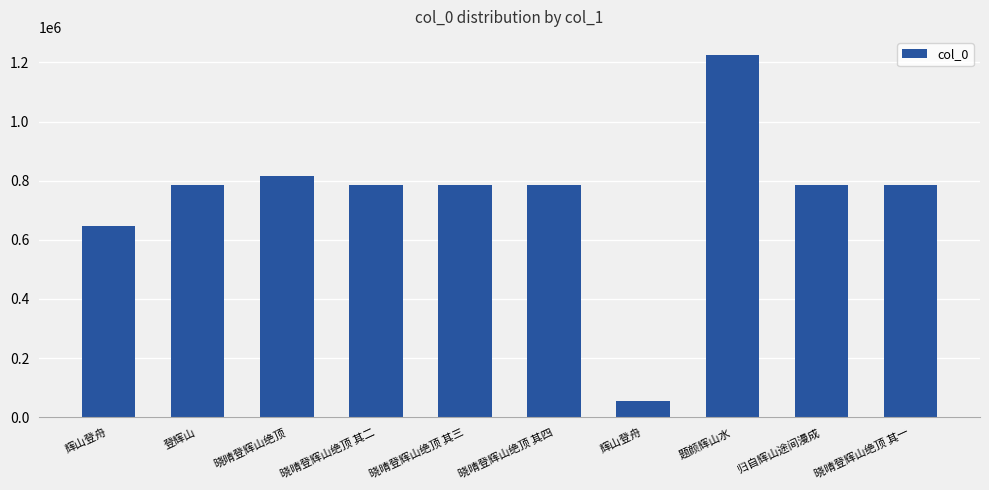

How many data points does each series have?

10